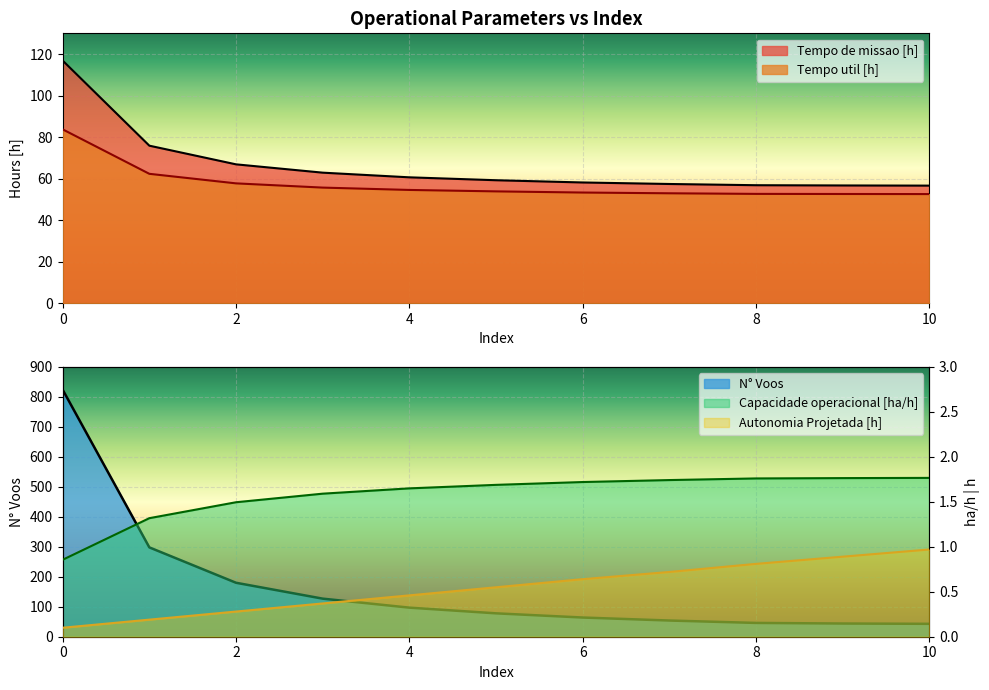

Which series has the widest spread of values?

N° Voos